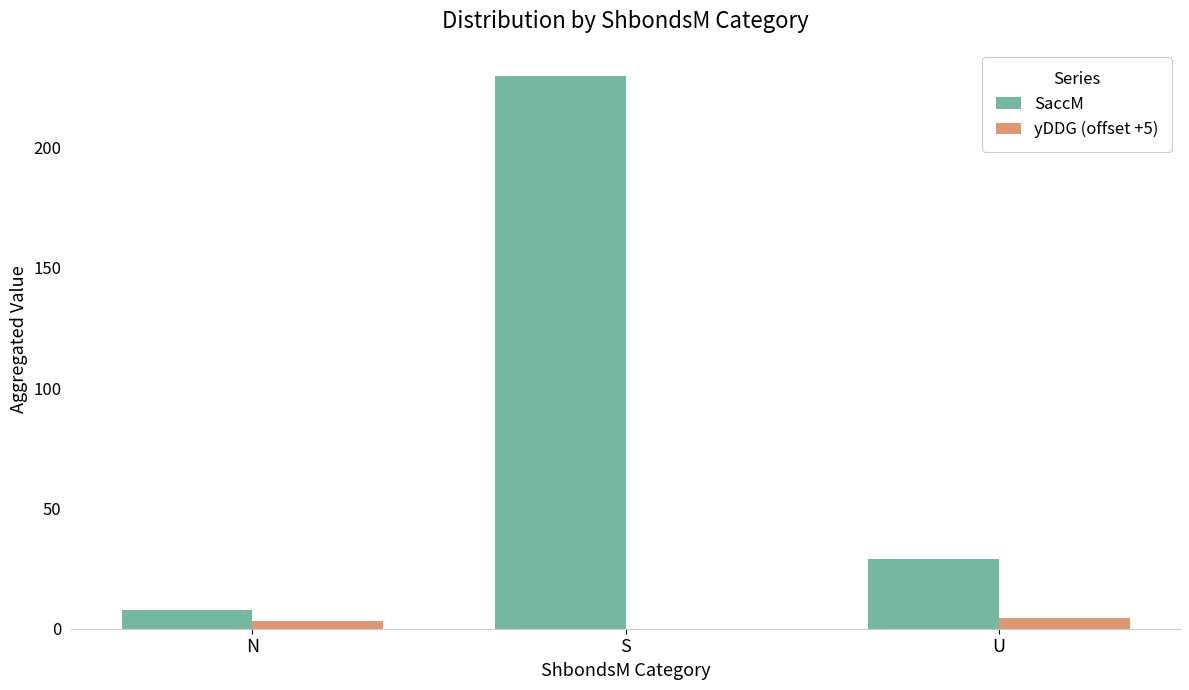

How many data points in yDDG (offset +5) are above 3?

2